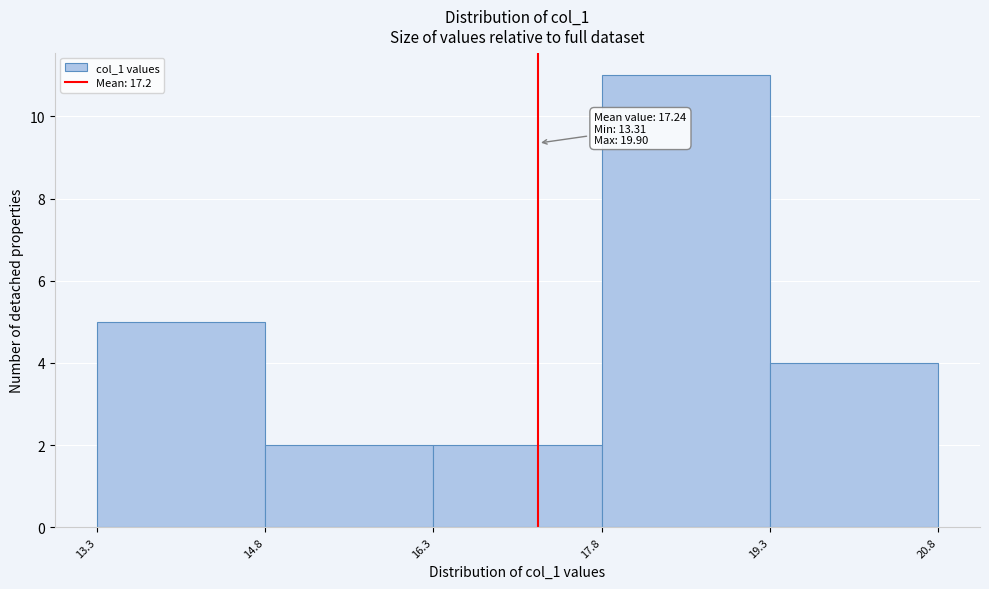

Over which range of the x-axis is the bar tallest?

17.8 to 19.3